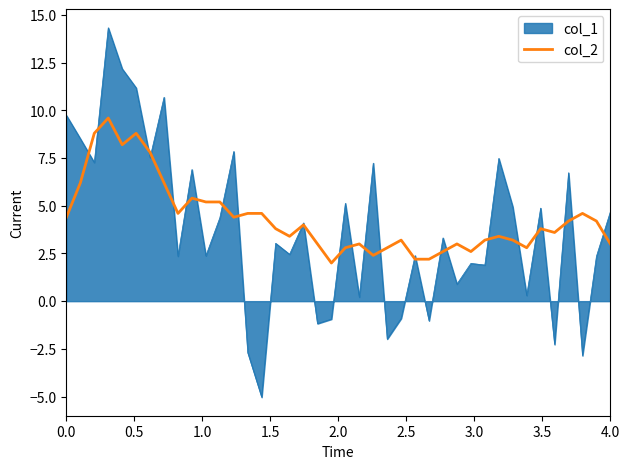

What is the highest value of the col_1 series?

14.3